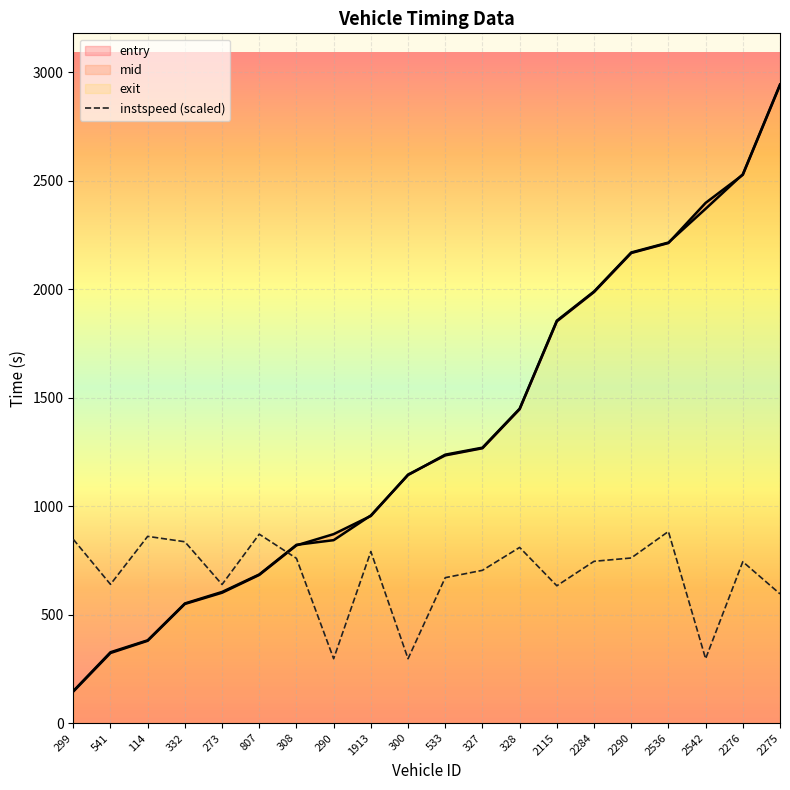

Does the chart display data point markers on the line(s)?

No